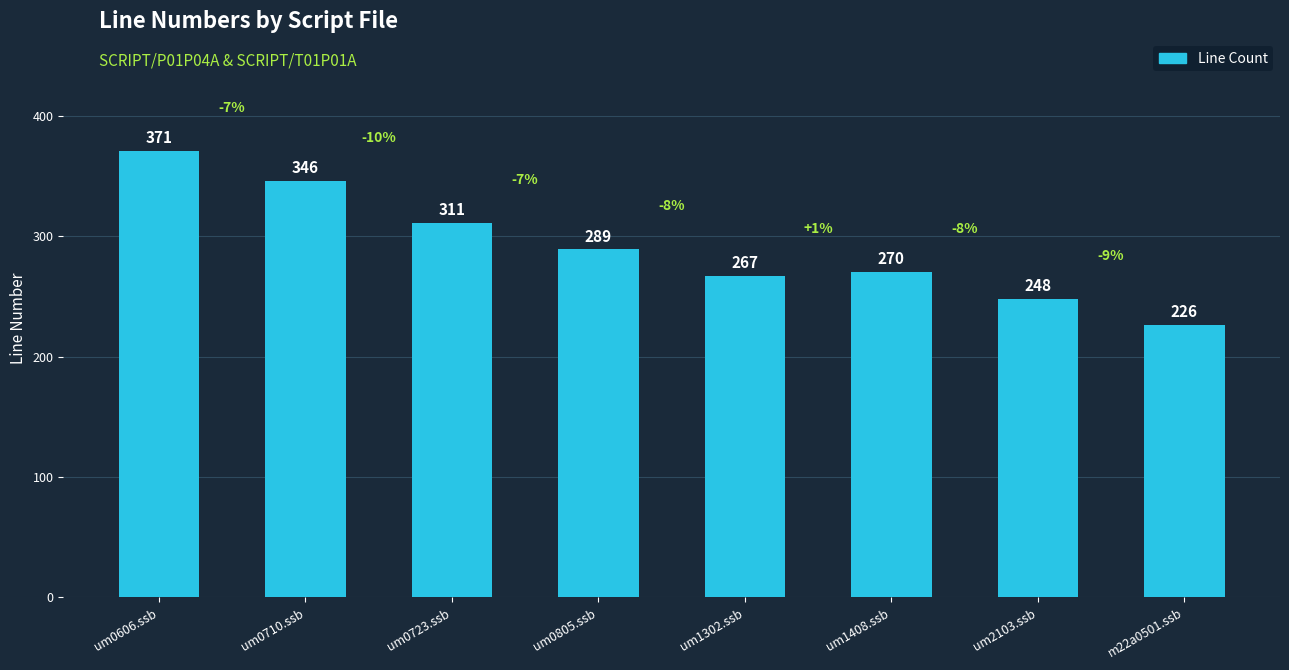

Reading left to right, extract all data points from this chart.

371	346	311	289	267	270	248	226